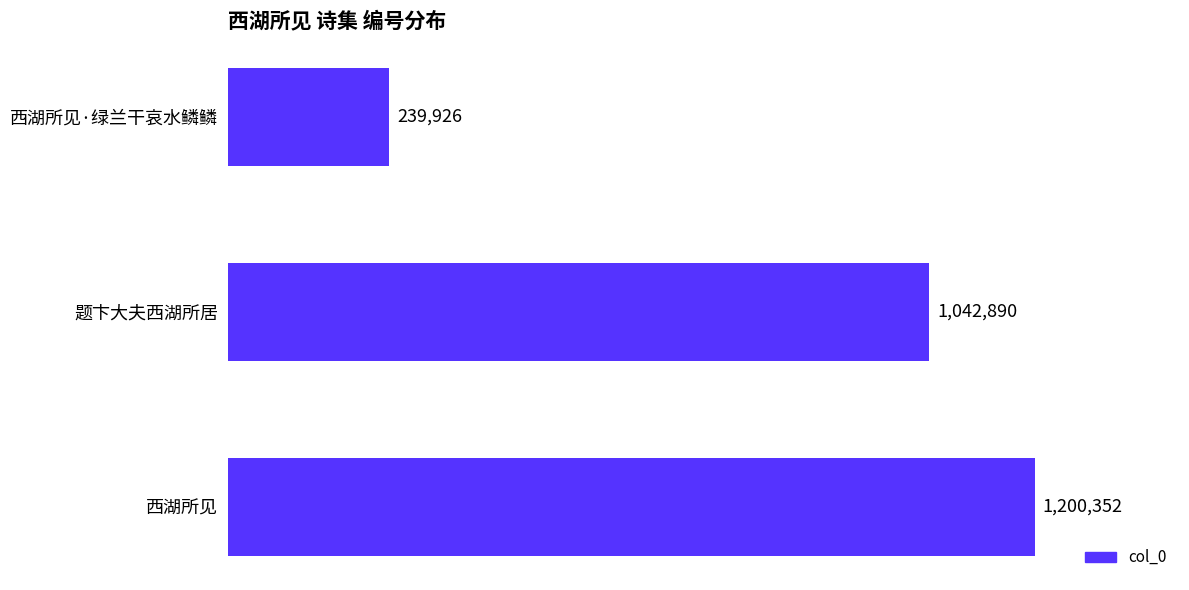

Rank the categories by value from lowest to highest.

西湖所见·绿兰干哀水鳞鳞, 题卞大夫西湖所居, 西湖所见